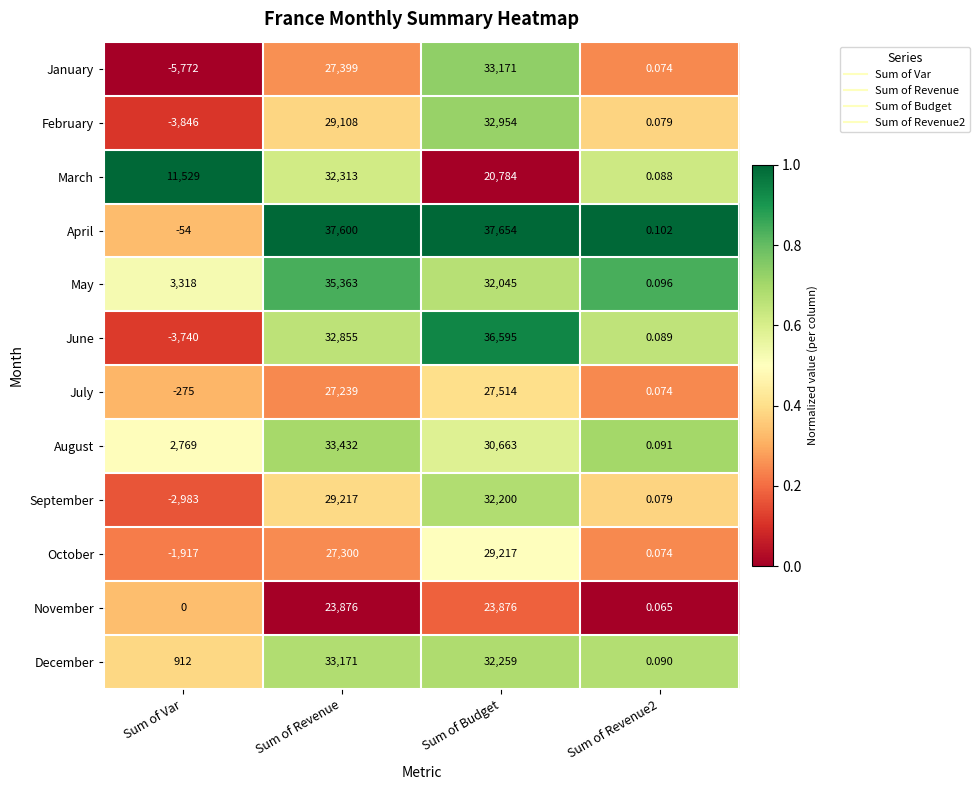

Which series has the widest spread of values?

June